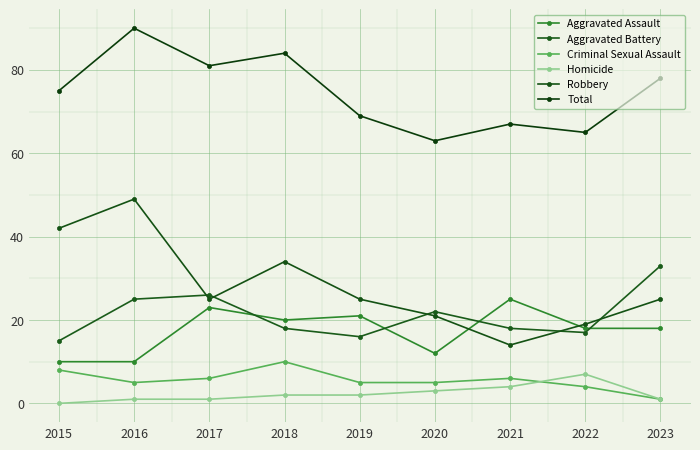

Rank the categories by Robbery value from lowest to highest.

2021, 2022, 2020, 2017, 2019, 2023, 2018, 2015, 2016